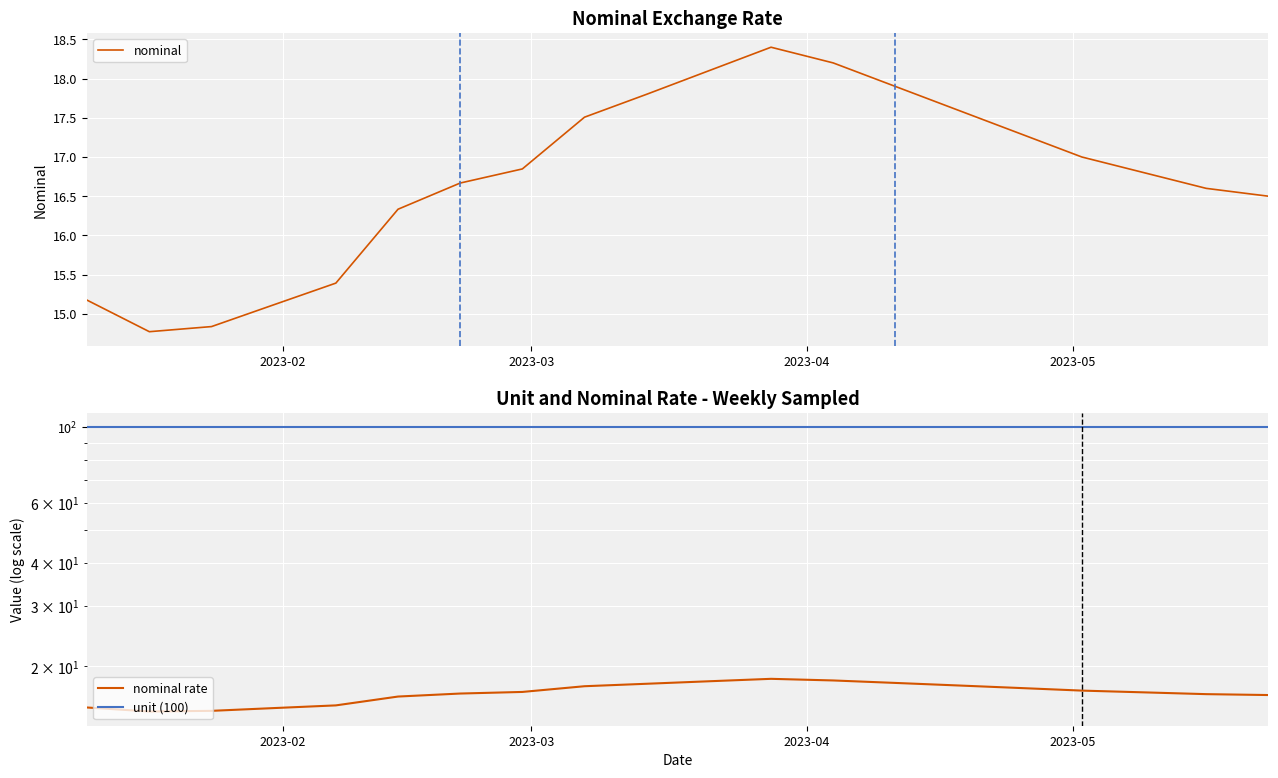

What is the maximum value for nominal?

18.4